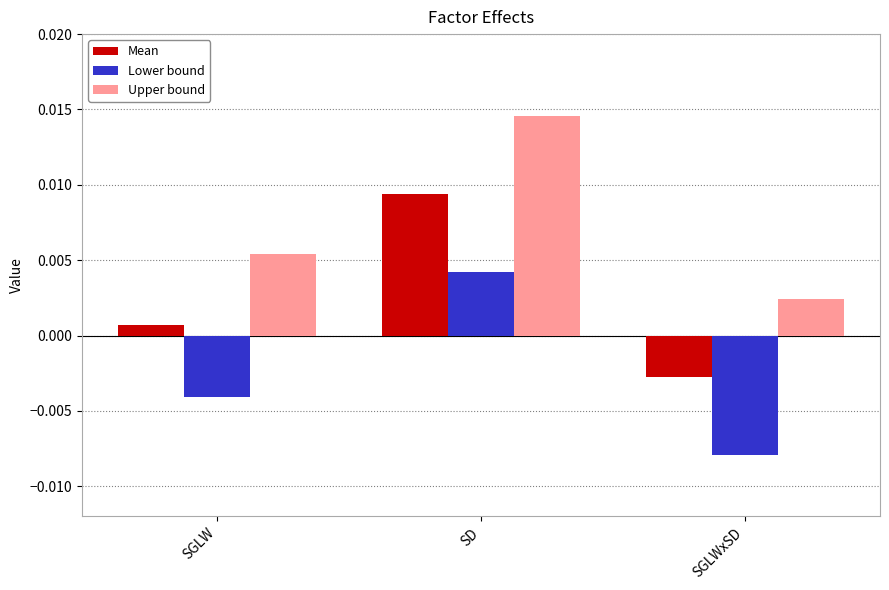

How many bars are there in each group?

3